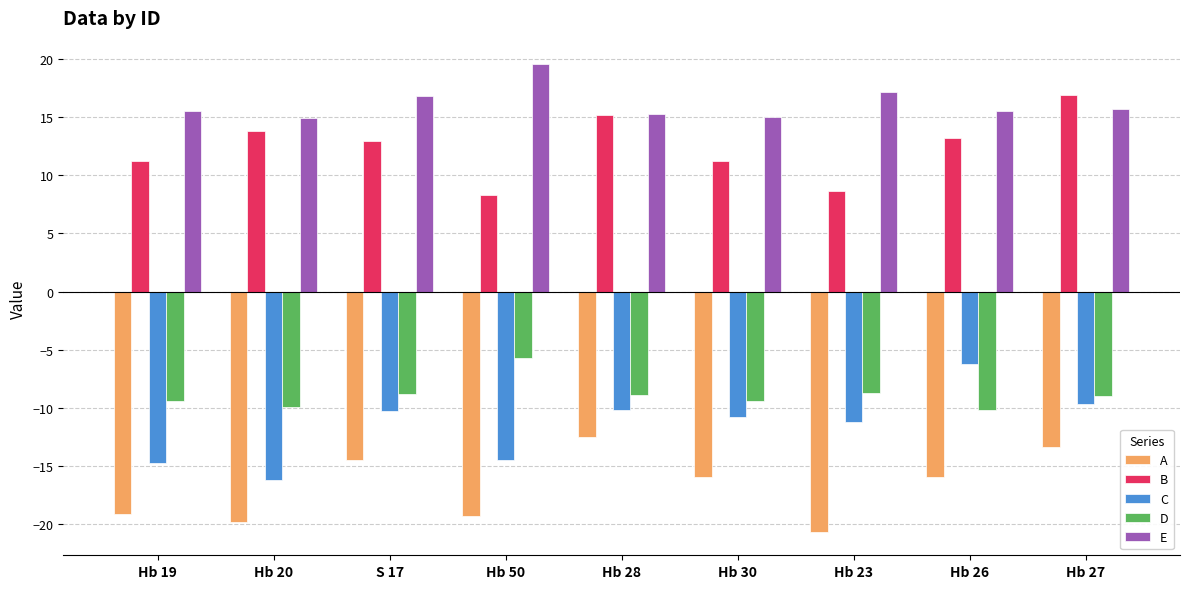

What is the minimum value for B?

8.3